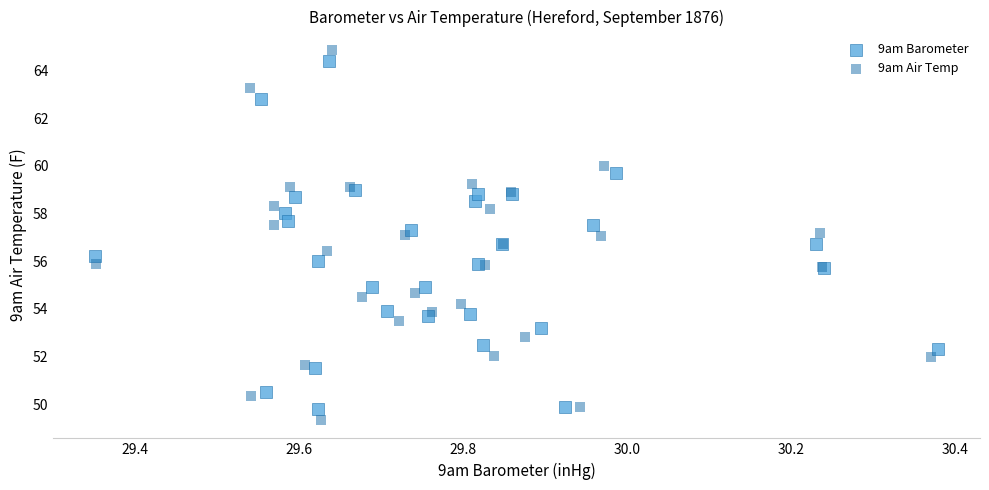

Which series has the largest Y range (max minus min)?

9am Air Temp